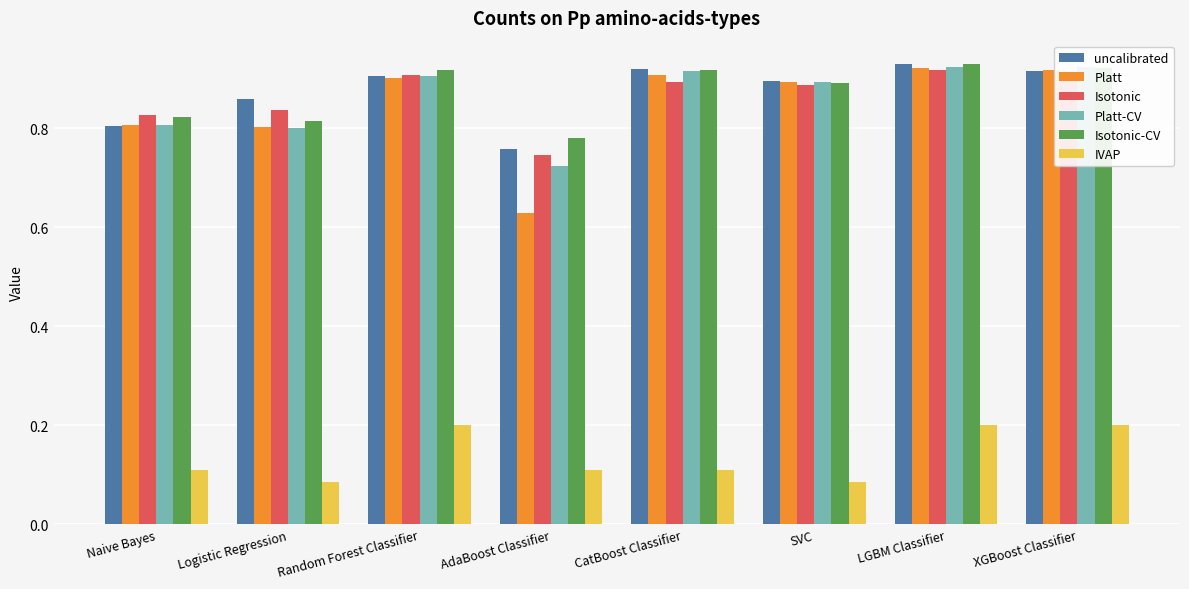

Reading right to left, list all the values displayed in this chart.

uncalibrated: XGBoost Classifier=0.9	LGBM Classifier=0.9	SVC=0.9	CatBoost Classifier=0.9	AdaBoost Classifier=0.8	Random Forest Classifier=0.9	Logistic Regression=0.9	Naive Bayes=0.8
Platt: XGBoost Classifier=0.9	LGBM Classifier=0.9	SVC=0.9	CatBoost Classifier=0.9	AdaBoost Classifier=0.6	Random Forest Classifier=0.9	Logistic Regression=0.8	Naive Bayes=0.8
Isotonic: XGBoost Classifier=0.9	LGBM Classifier=0.9	SVC=0.9	CatBoost Classifier=0.9	AdaBoost Classifier=0.7	Random Forest Classifier=0.9	Logistic Regression=0.8	Naive Bayes=0.8
Platt-CV: XGBoost Classifier=0.9	LGBM Classifier=0.9	SVC=0.9	CatBoost Classifier=0.9	AdaBoost Classifier=0.7	Random Forest Classifier=0.9	Logistic Regression=0.8	Naive Bayes=0.8
Isotonic-CV: XGBoost Classifier=0.9	LGBM Classifier=0.9	SVC=0.9	CatBoost Classifier=0.9	AdaBoost Classifier=0.8	Random Forest Classifier=0.9	Logistic Regression=0.8	Naive Bayes=0.8
IVAP: XGBoost Classifier=0.2	LGBM Classifier=0.2	SVC=0.1	CatBoost Classifier=0.1	AdaBoost Classifier=0.1	Random Forest Classifier=0.2	Logistic Regression=0.1	Naive Bayes=0.1